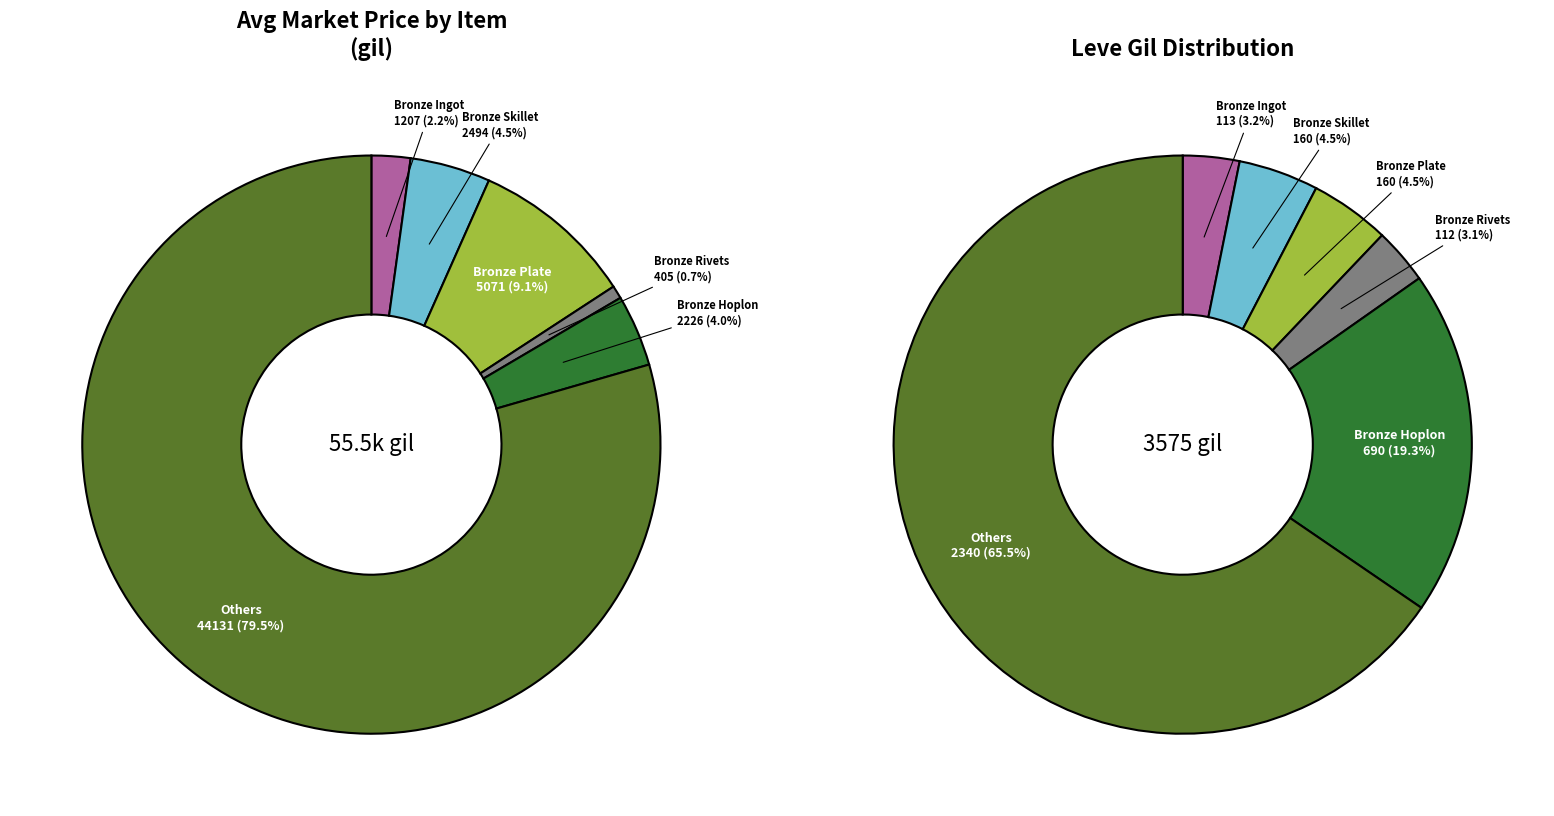

How many slices are in this pie chart?

12